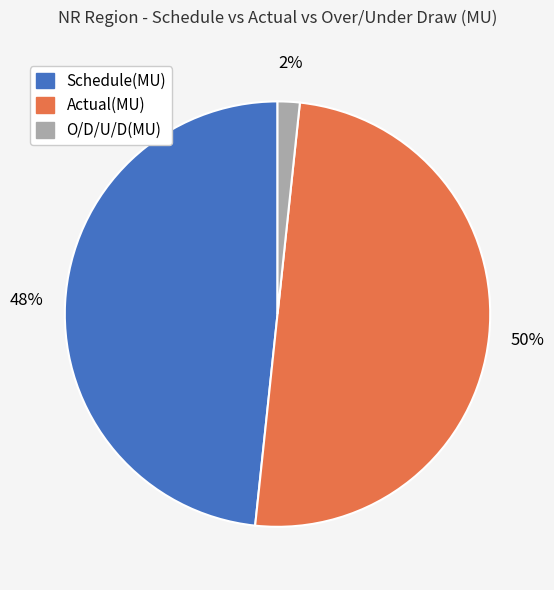

Which category has the smallest portion of the pie?

O/D/U/D(MU)